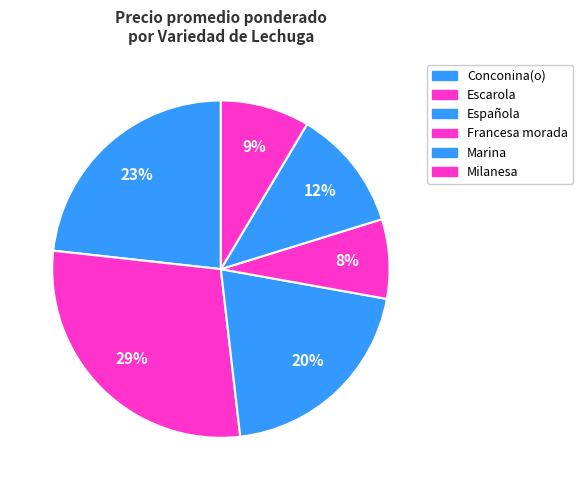

Is there a majority slice in this chart?

No